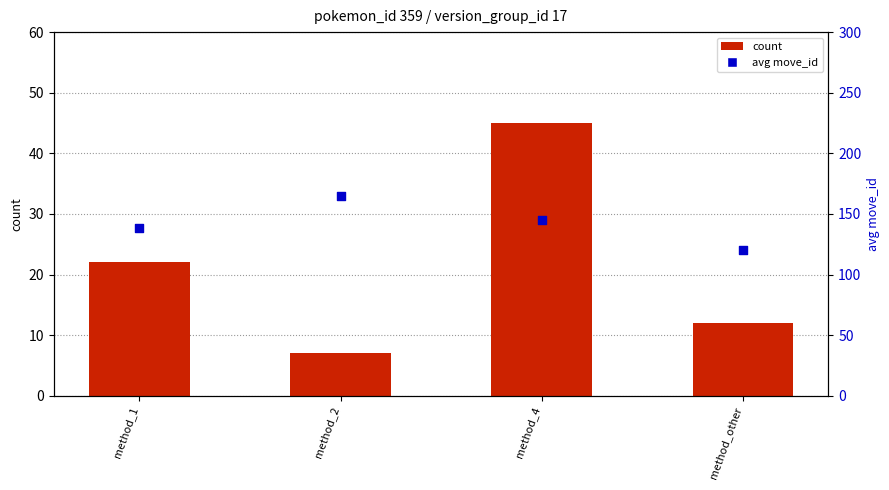

What are all the series names shown in the legend?

count, avg move_id